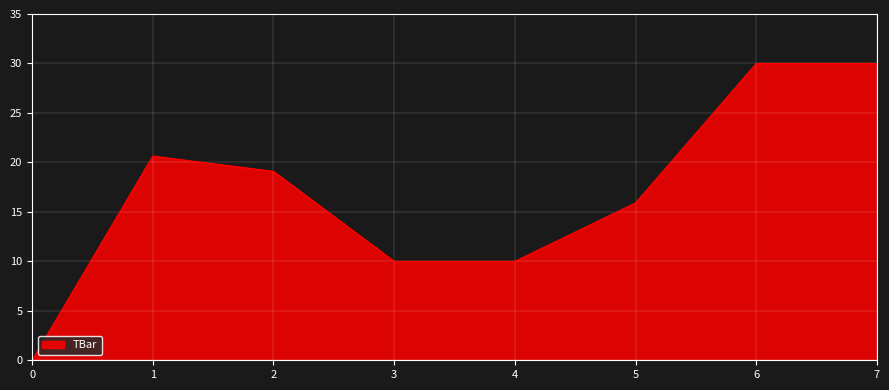

Reading left to right, extract all data points from this chart.

0=0.0	1=20.6	2=19.1	3=10.0	4=10.0	5=15.9	6=30.0	7=30.0